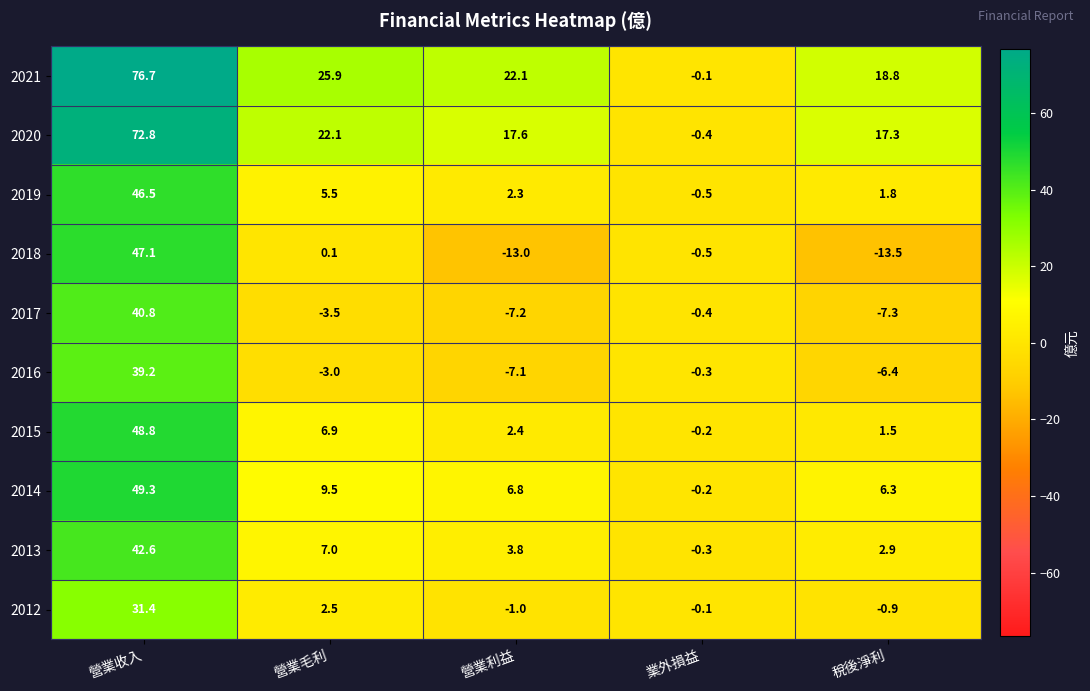

What is the minimum value shown in the chart?

-13.5